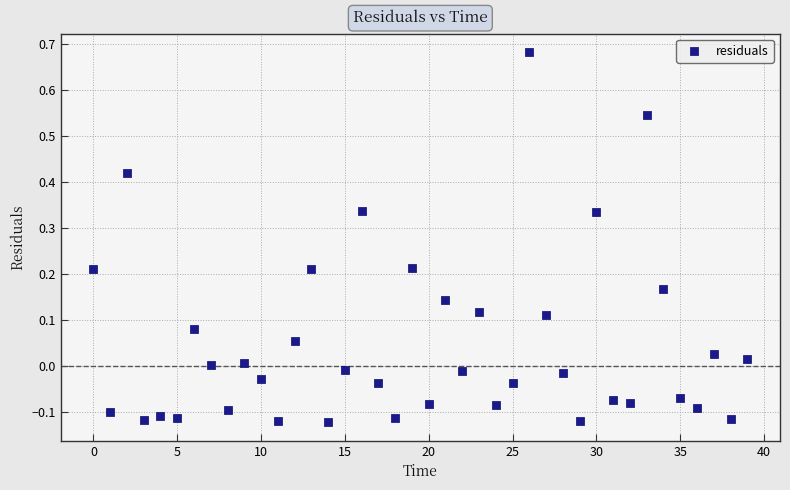

What is the range of Y values (max minus min)?

0.8